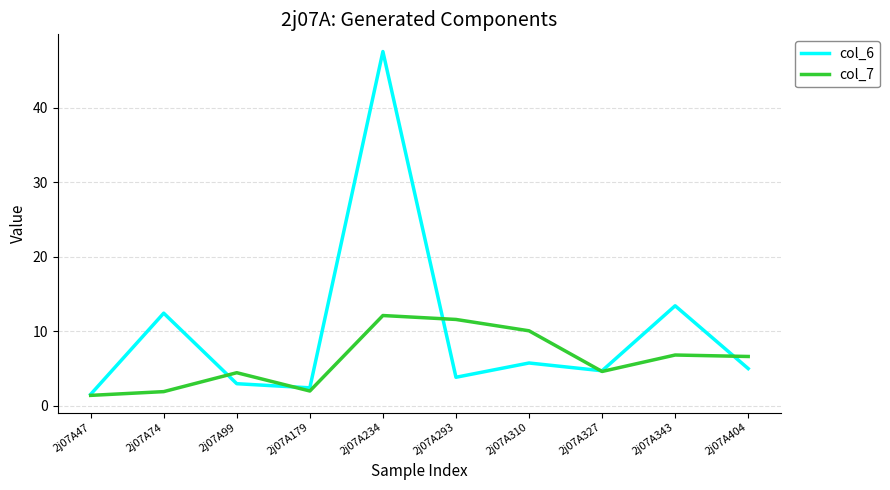

What is the difference between the highest and lowest values at 2j07A404?

1.6